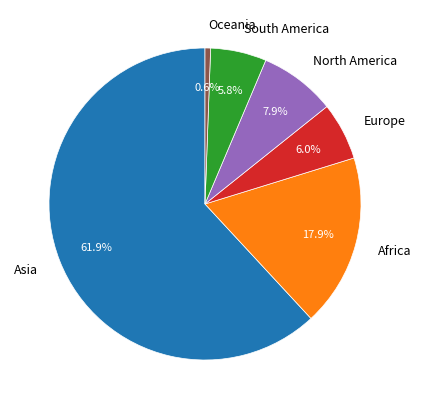

True or false: South America accounts for 1% of the total.

False